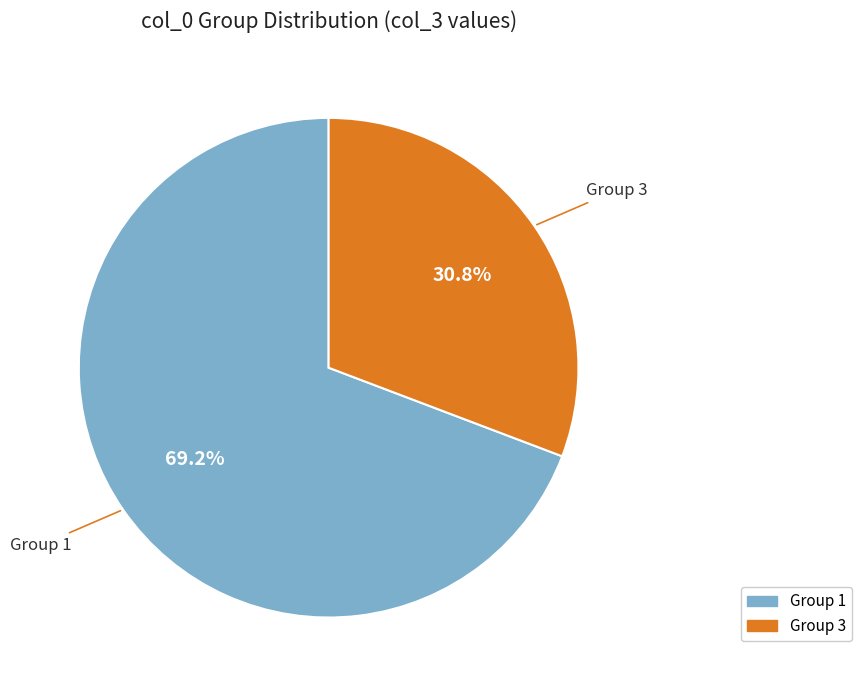

Is there a majority slice in this chart?

Yes